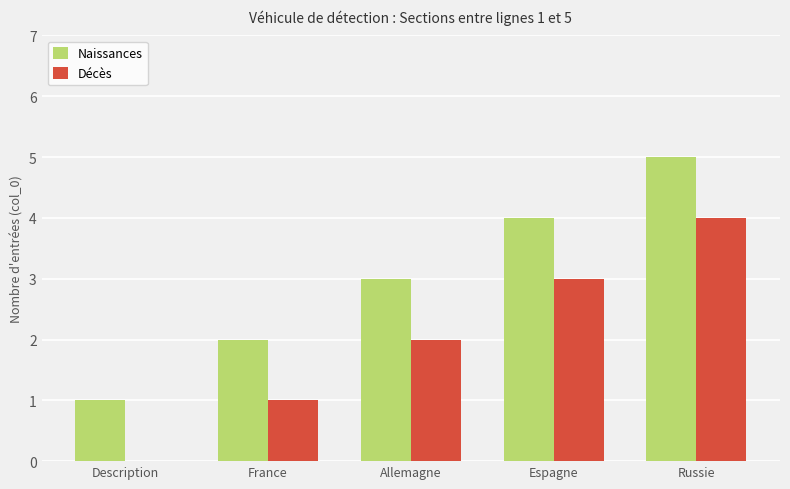

Reading left to right, what are all the values shown in this chart?

Naissances: 1	2	3	4	5
Décès: 0	1	2	3	4